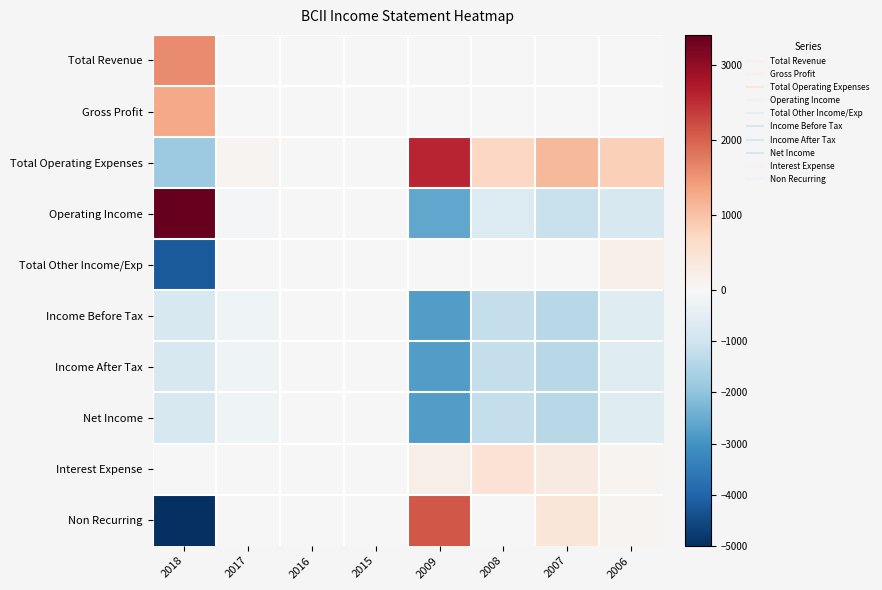

At which category does the chart reach its peak across all series?

2018